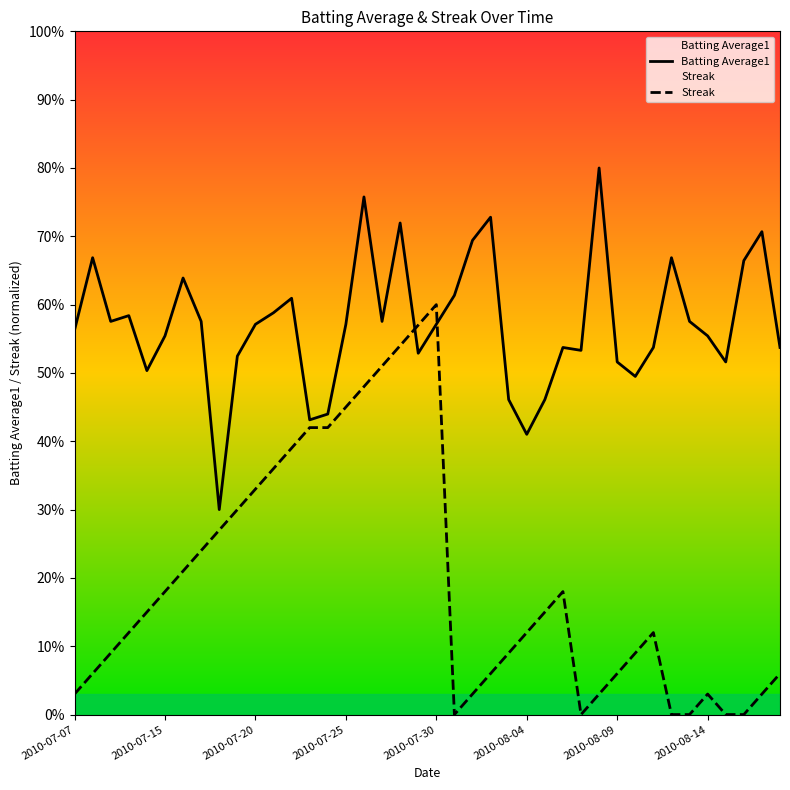

What are all the series names shown in the legend?

Batting Average1, Streak